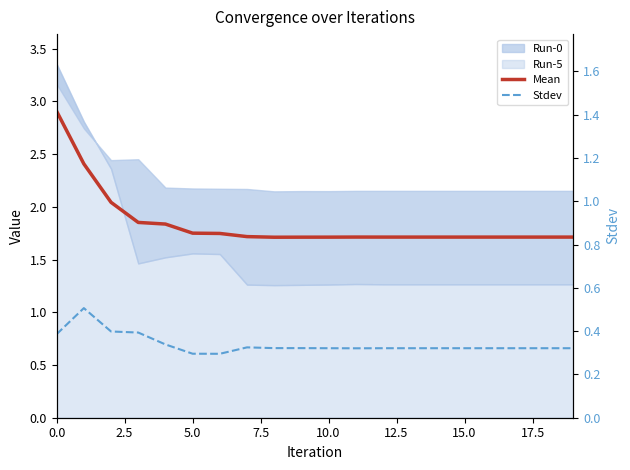

What is the approximate value of Stdev at 17.5?

0.3